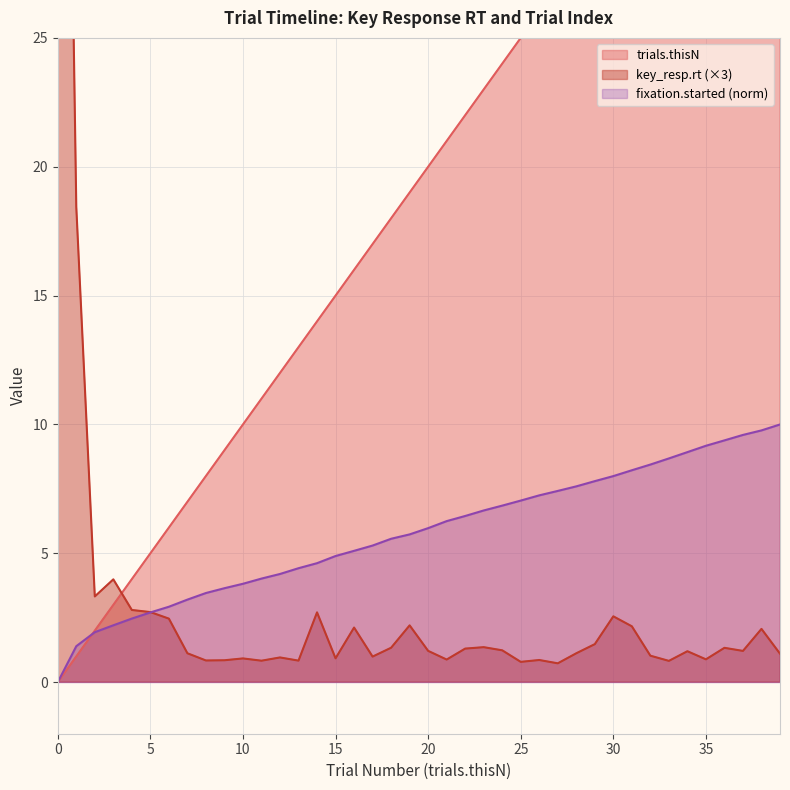

What is the difference between the key_resp.rt values at 31 and 34?

1.0